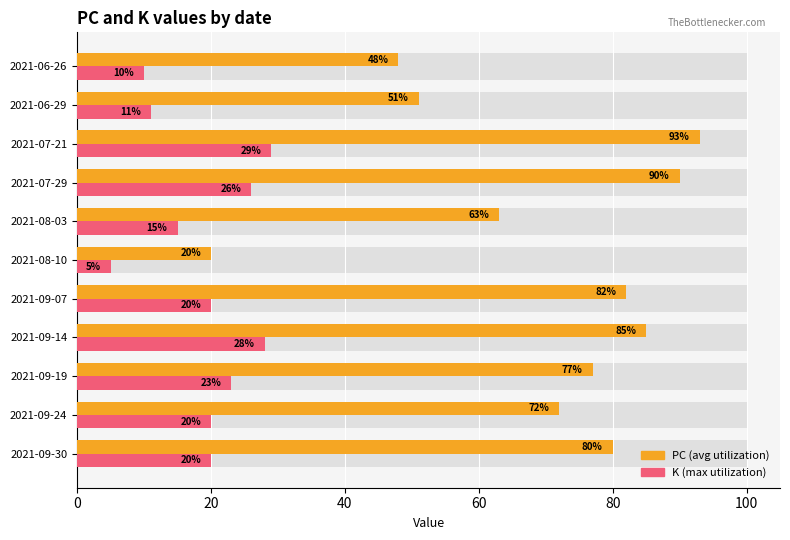

What is the difference between the highest and lowest values at 2021-09-19?

54